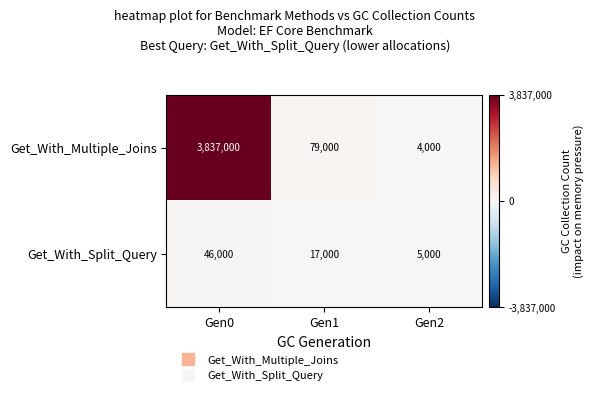

Reading left to right, transcribe all the data shown in this chart.

Get_With_Multiple_Joins: Gen0=3837000	Gen1=79000	Gen2=4000
Get_With_Split_Query: Gen0=46000	Gen1=17000	Gen2=5000